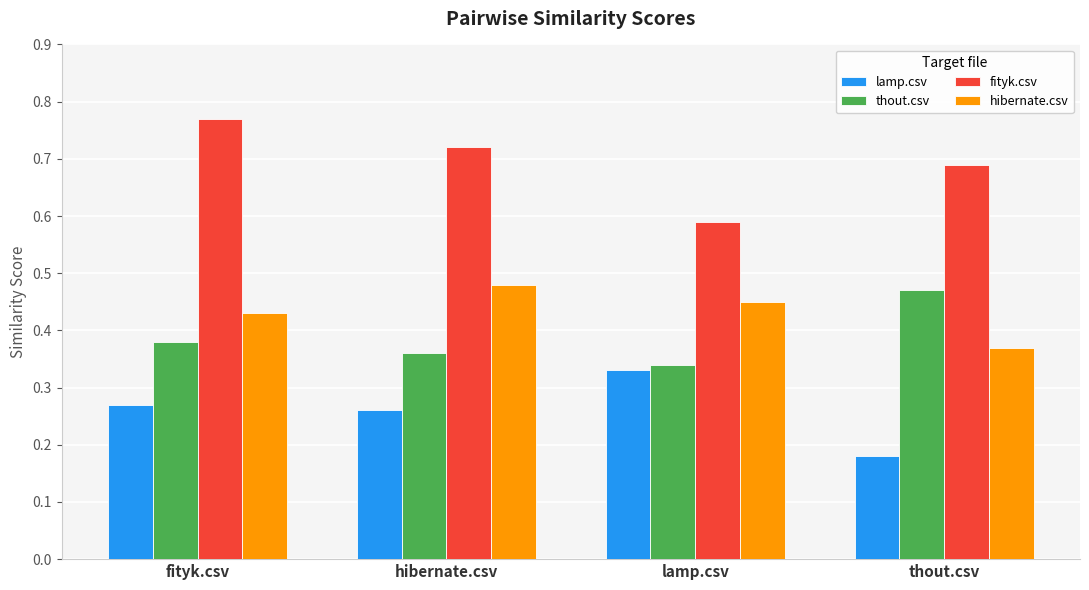

What is the sum of all hibernate.csv values?

1.7